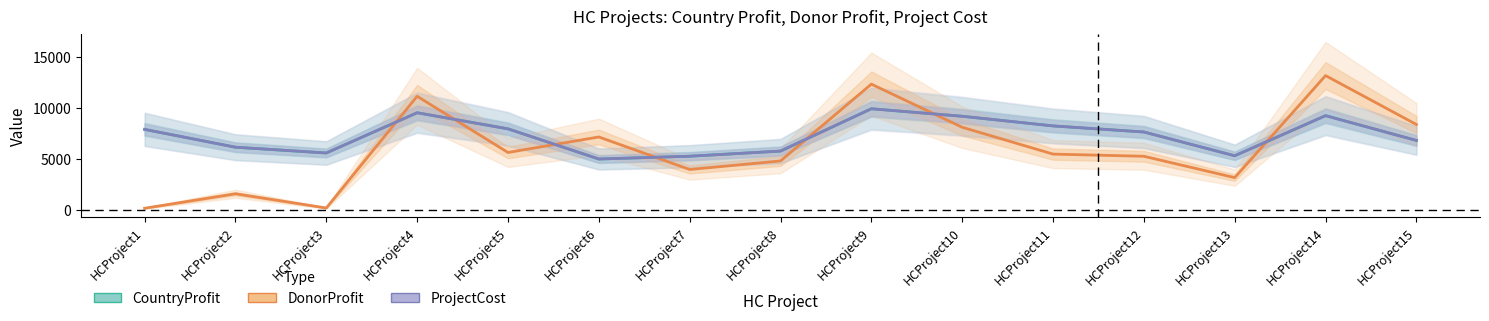

What is the value of the CountryProfit point at the 2nd from the left?

6162